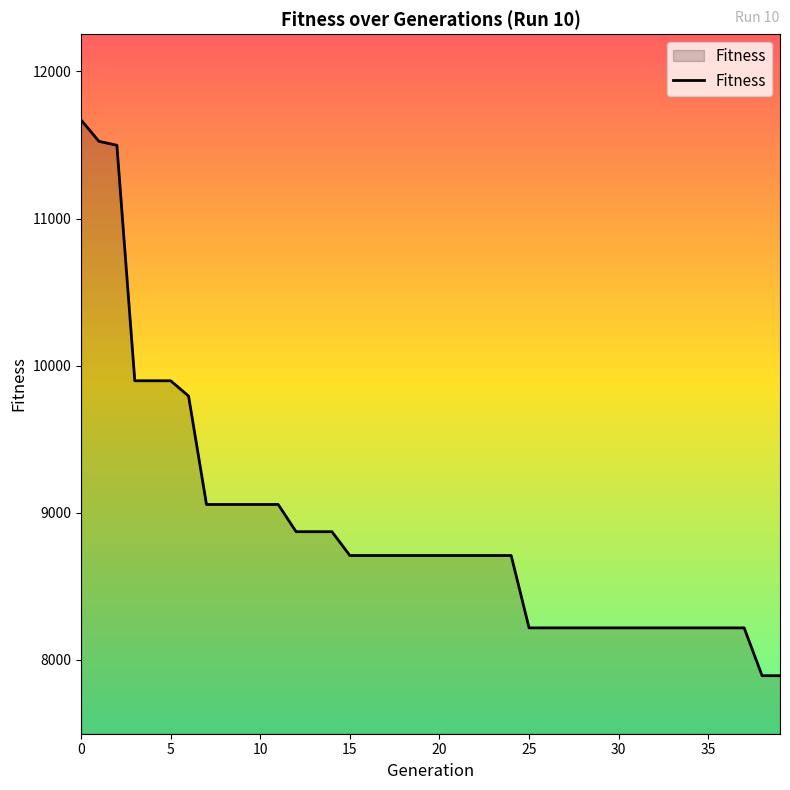

What is the difference between the maximum and minimum values?

3778